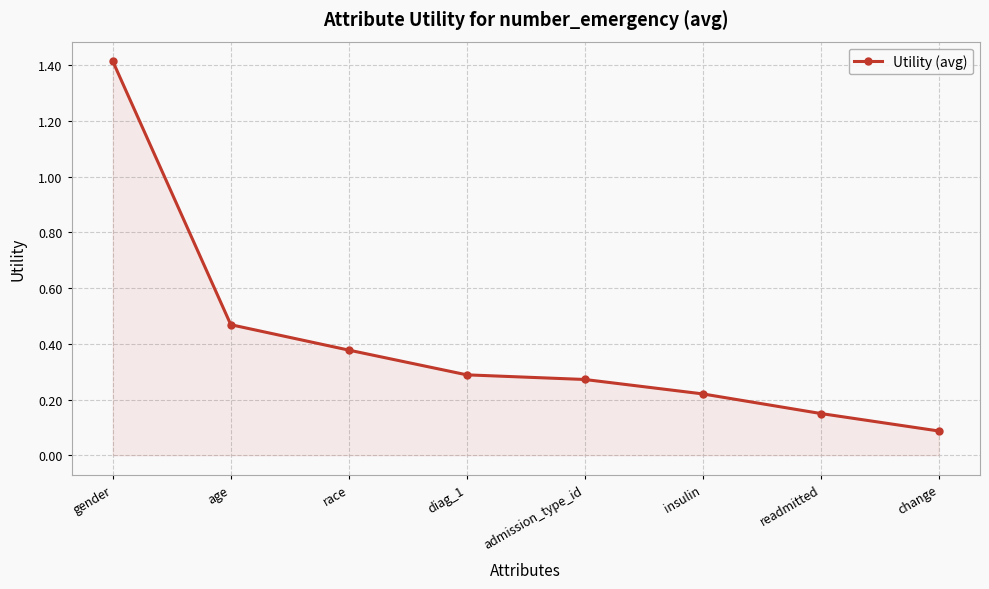

Which category has the highest value across all series?

gender